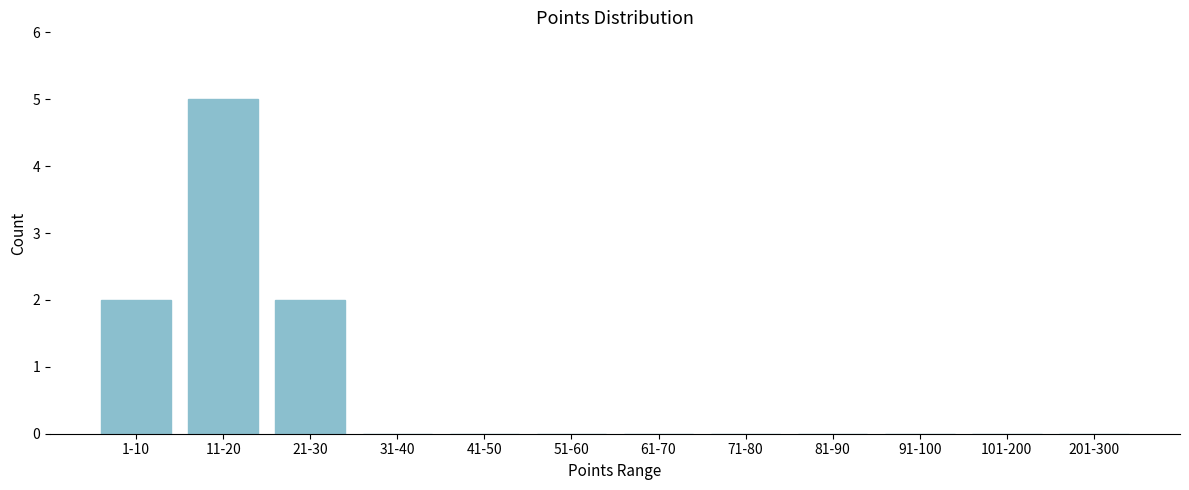

Reading left to right, list all the values displayed in this chart.

1-10=2	11-20=5	21-30=2	31-40=0	41-50=0	51-60=0	61-70=0	71-80=0	81-90=0	91-100=0	101-200=0	201-300=0